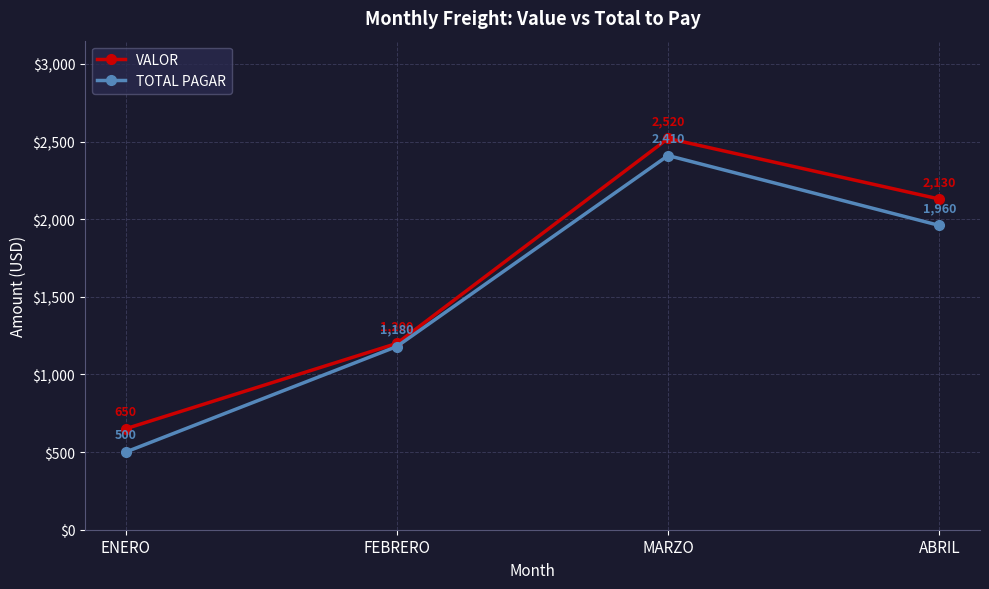

What is the approximate value of TOTAL PAGAR at ENERO, to the nearest 100?

500